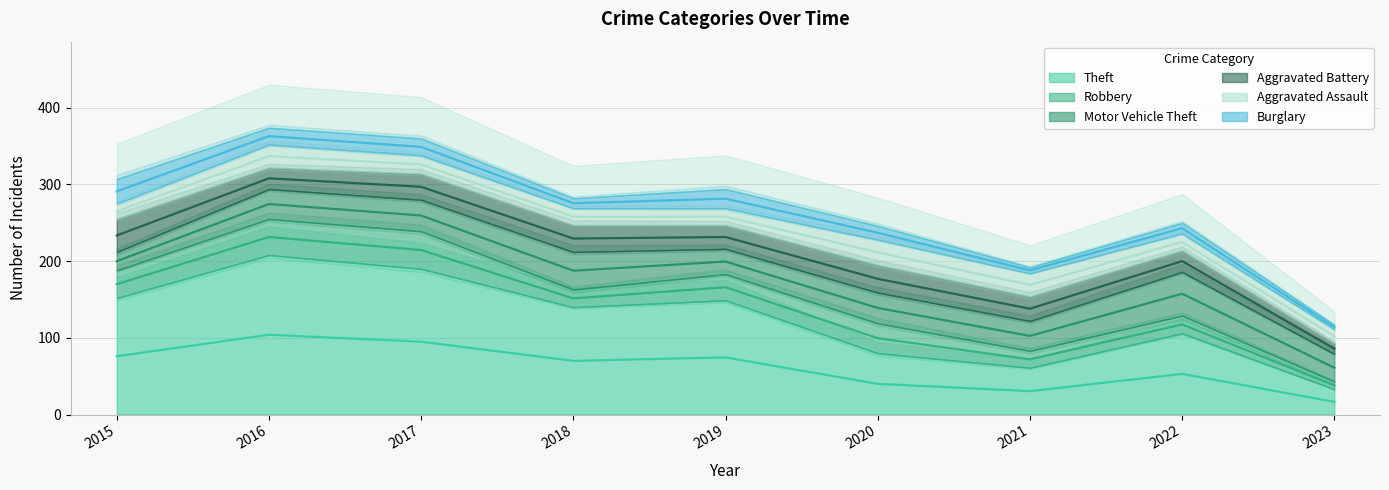

At which label does Burglary reach its peak?

2015